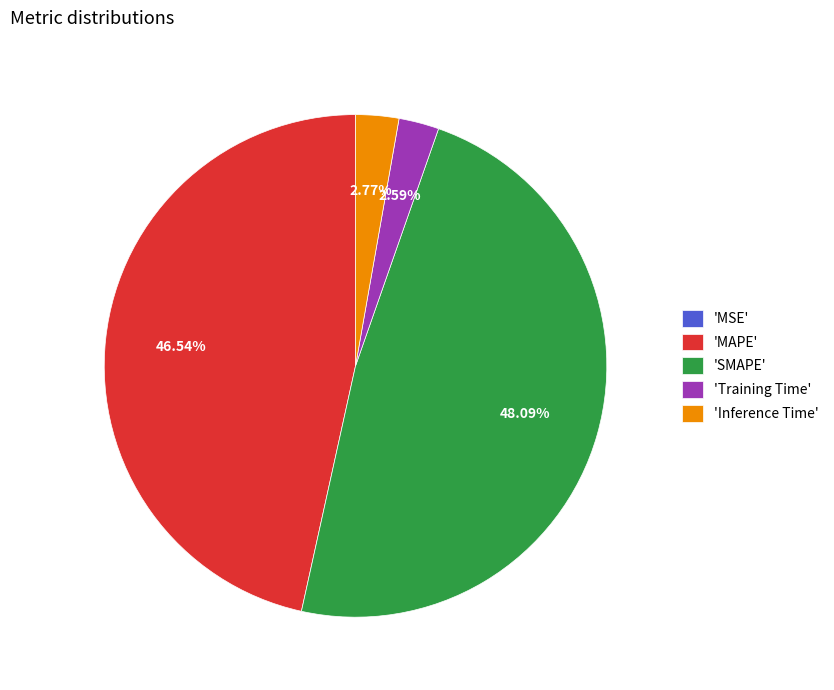

To the nearest percent, what is the difference between the largest and smallest slice percentages?

48%